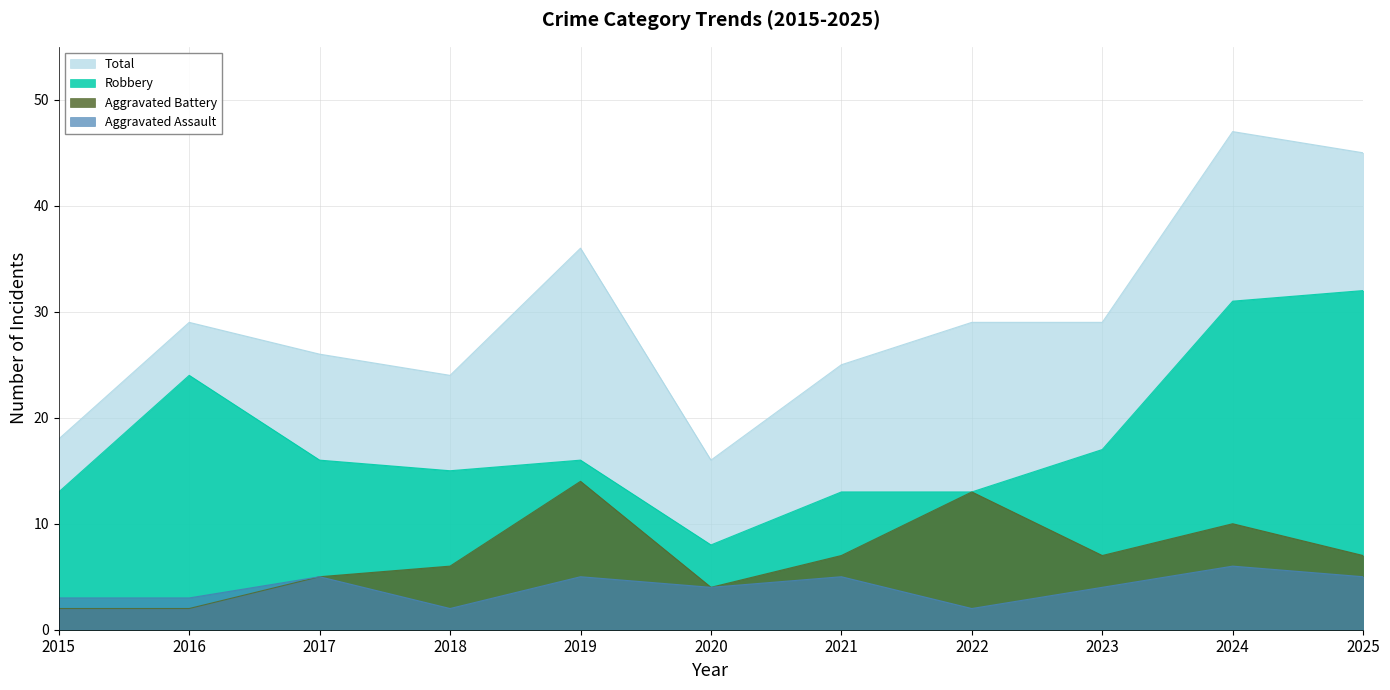

What is the value of the Total point at the 9th from the left?

29